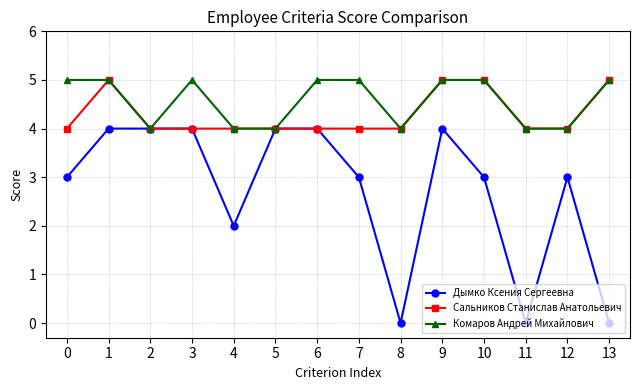

Reading left to right, list all the values displayed in this chart.

Дымко Ксения Сергеевна: 3	4	4	4	2	4	4	3	0	4	3	0	3	0
Сальников Станислав Анатольевич: 4	5	4	4	4	4	4	4	4	5	5	4	4	5
Комаров Андрей Михайлович: 5	5	4	5	4	4	5	5	4	5	5	4	4	5